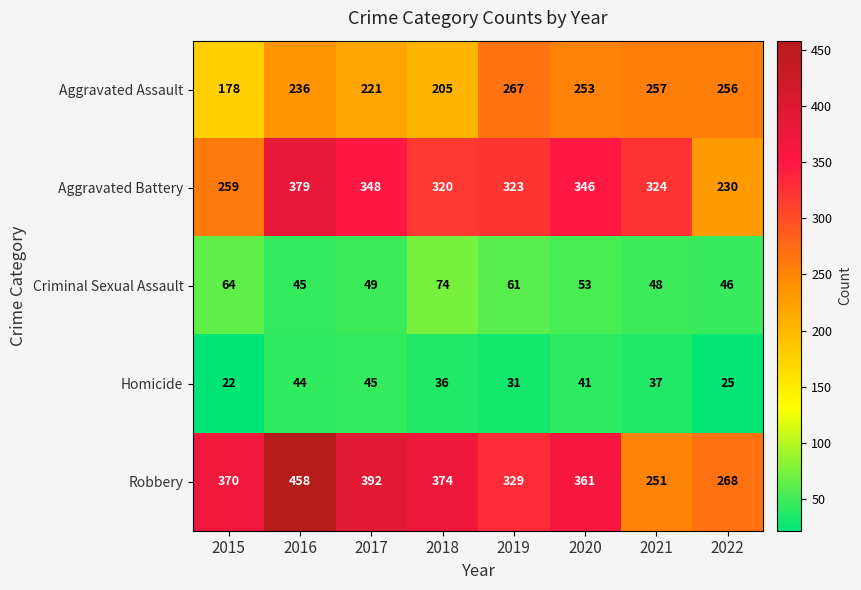

Is it true that Aggravated Assault equals 123 at 2016?

False